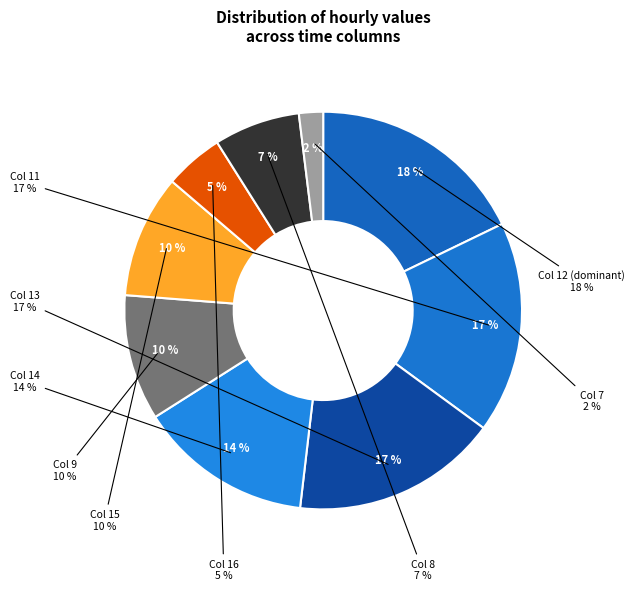

Count the number of slices in the pie.

9